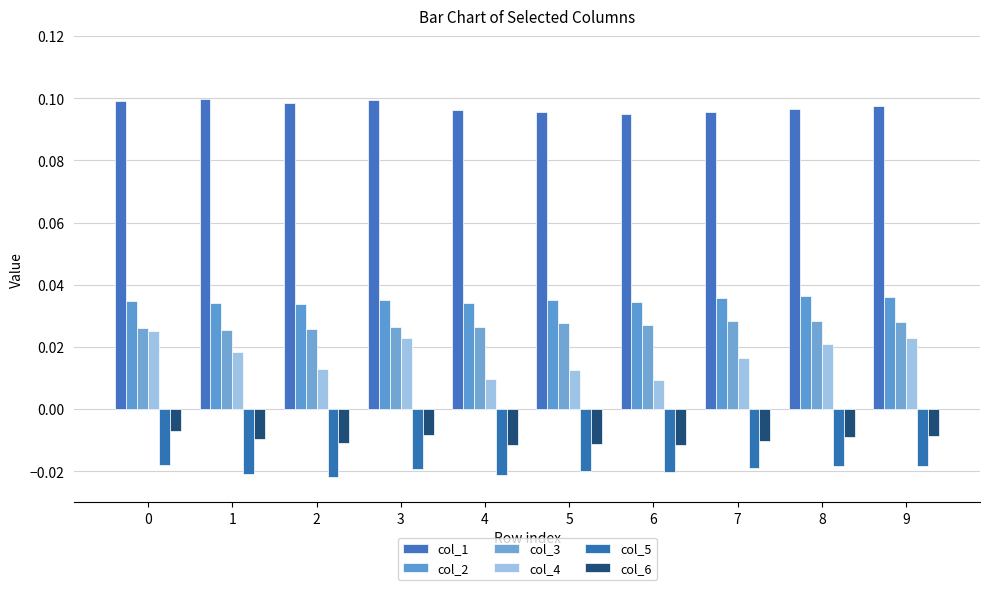

What are all the series names shown in the legend?

col_1, col_2, col_3, col_4, col_5, col_6